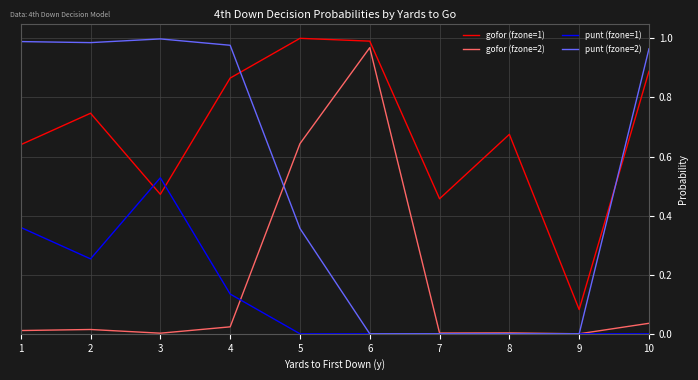

True or false: gofor (fzone=1) and gofor (fzone=2) intersect in this chart.

False